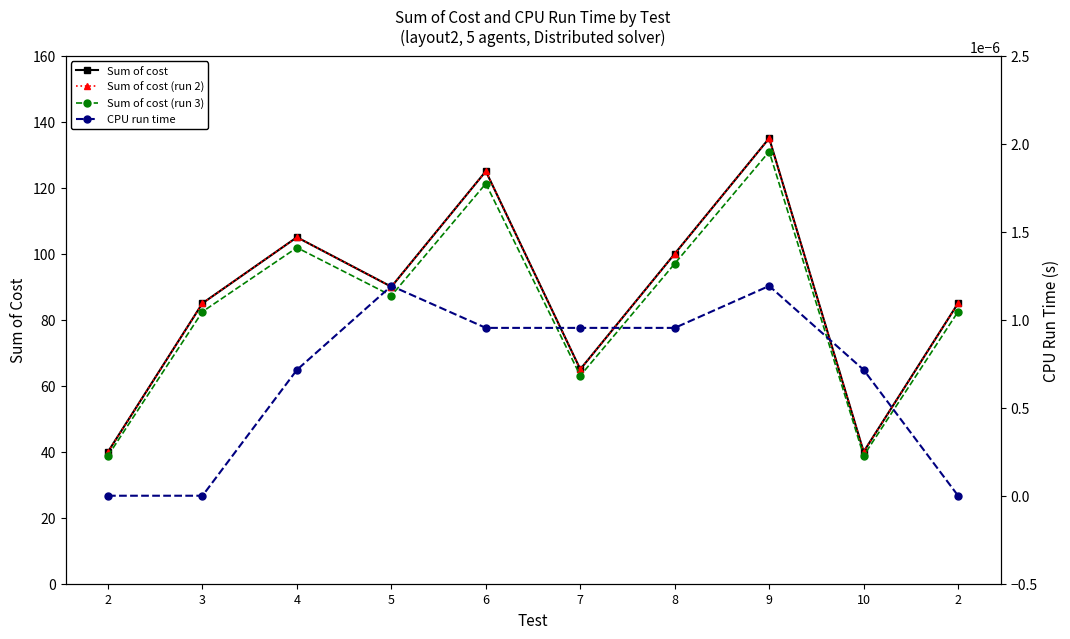

At which category does Sum of cost reach its first local valley?

5